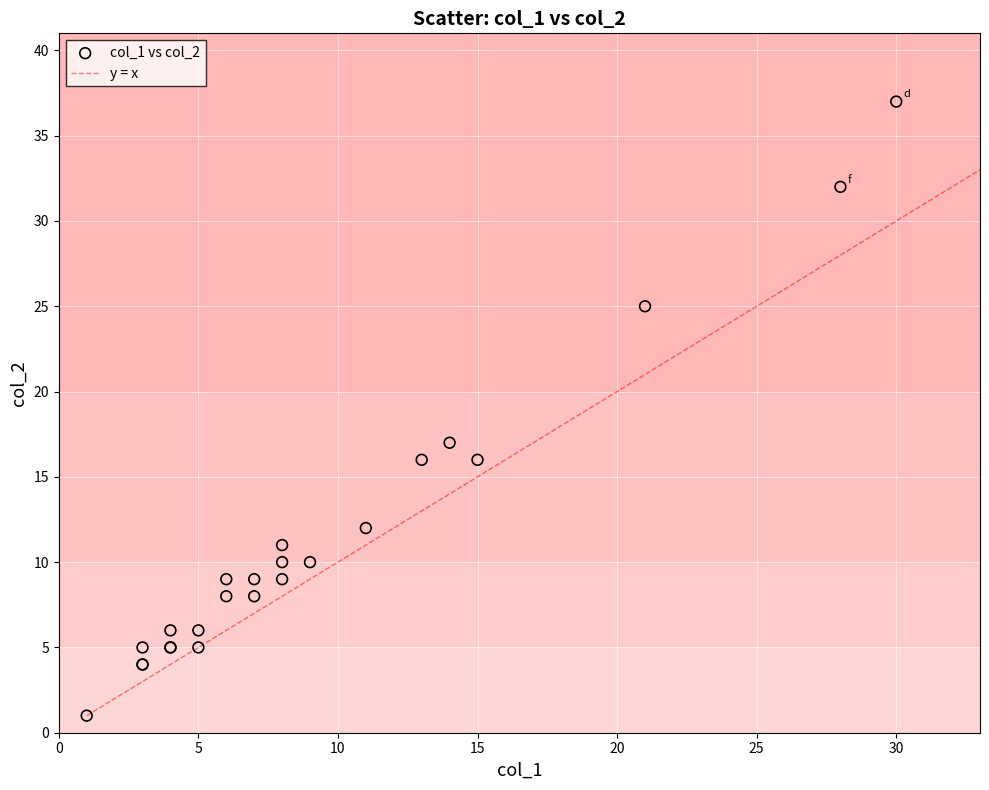

What Y value in the scatter plot is closest to 19?

17